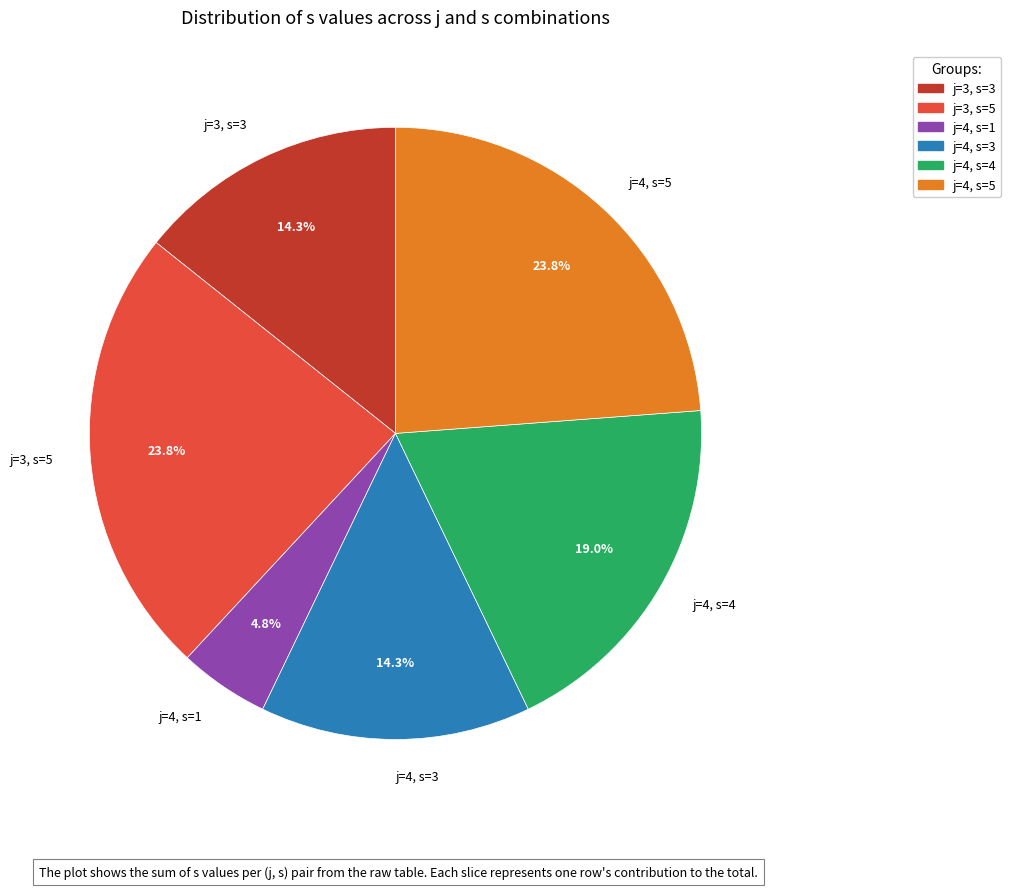

To the nearest percent, what is the combined percentage of j=4, s=4 and j=4, s=3?

33%